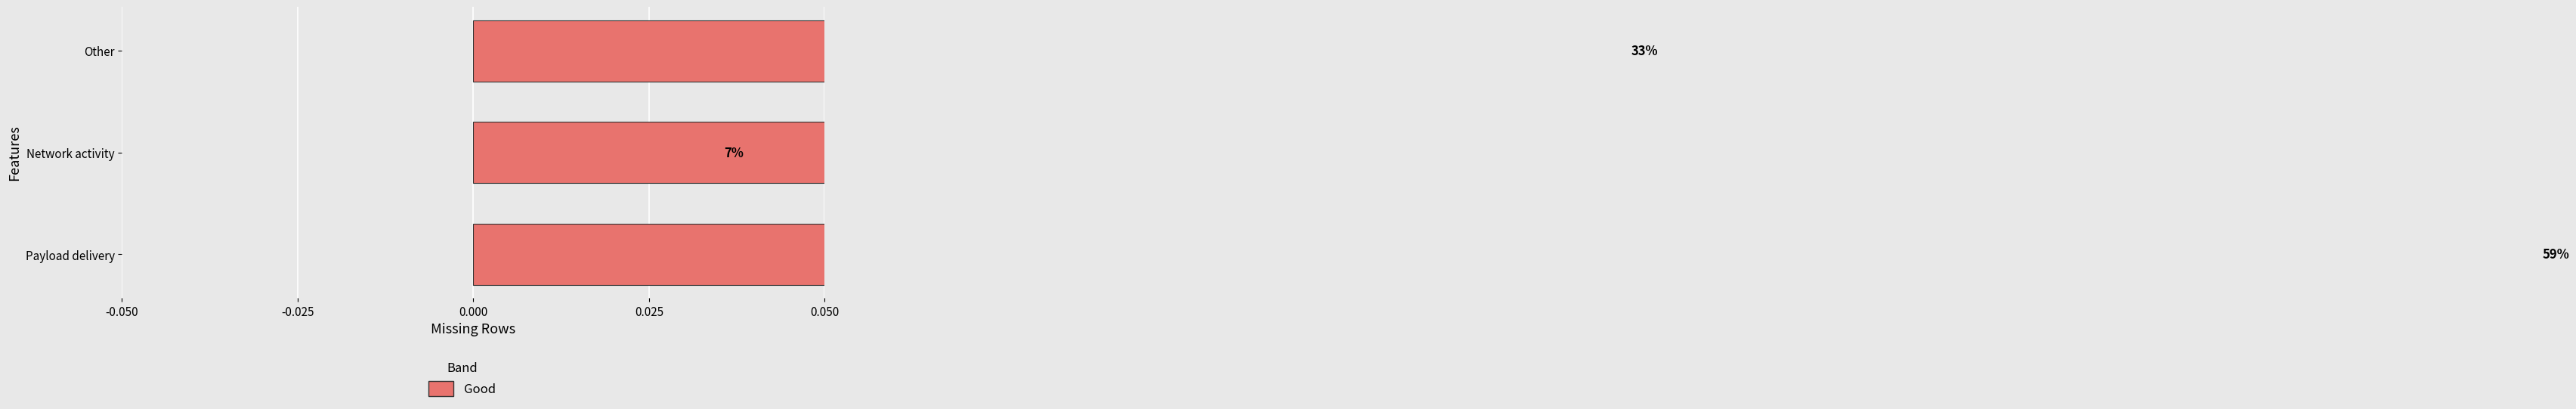

Count the number of categories in the chart.

3